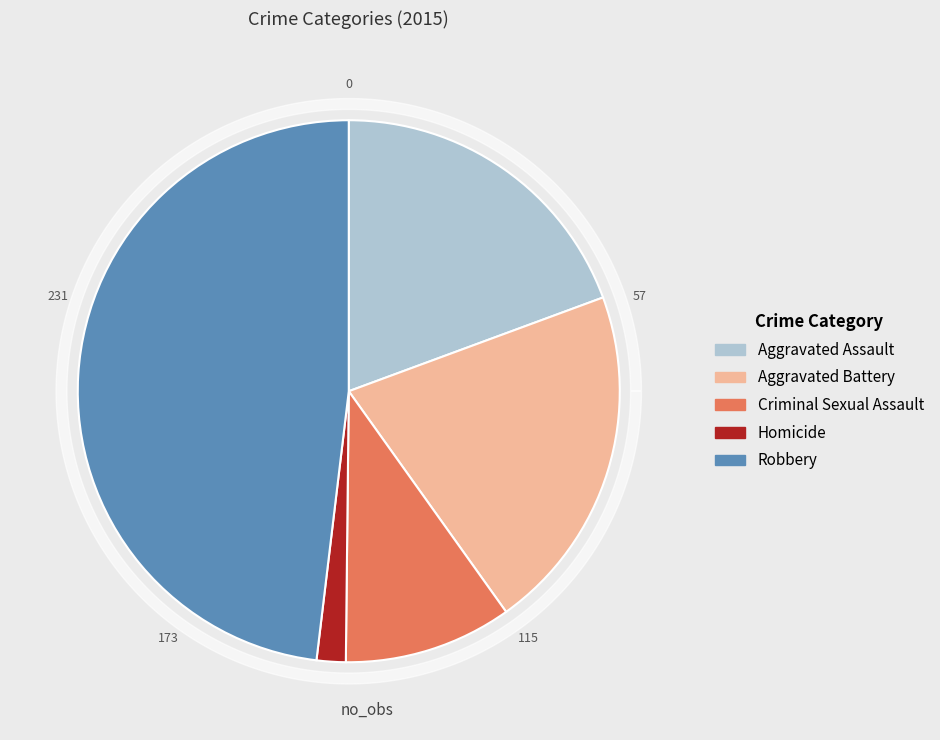

What percentage is the Robbery slice, to the nearest percent?

48%